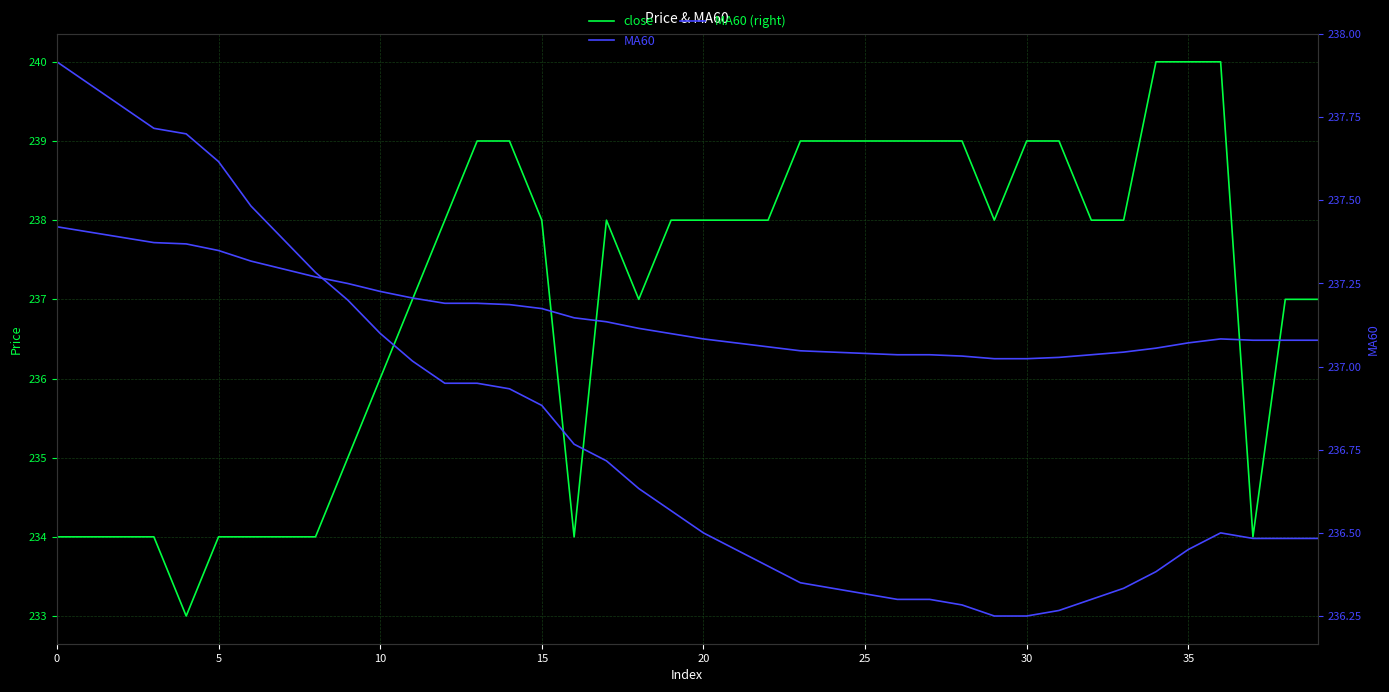

Which series changed the most between 10 and 11?

close